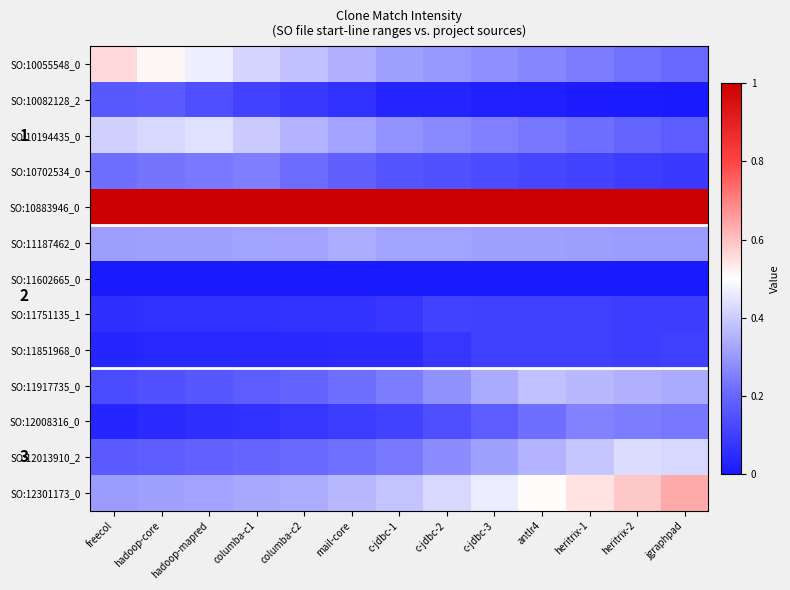

Which series has the largest total across all categories?

SO:10883946_0